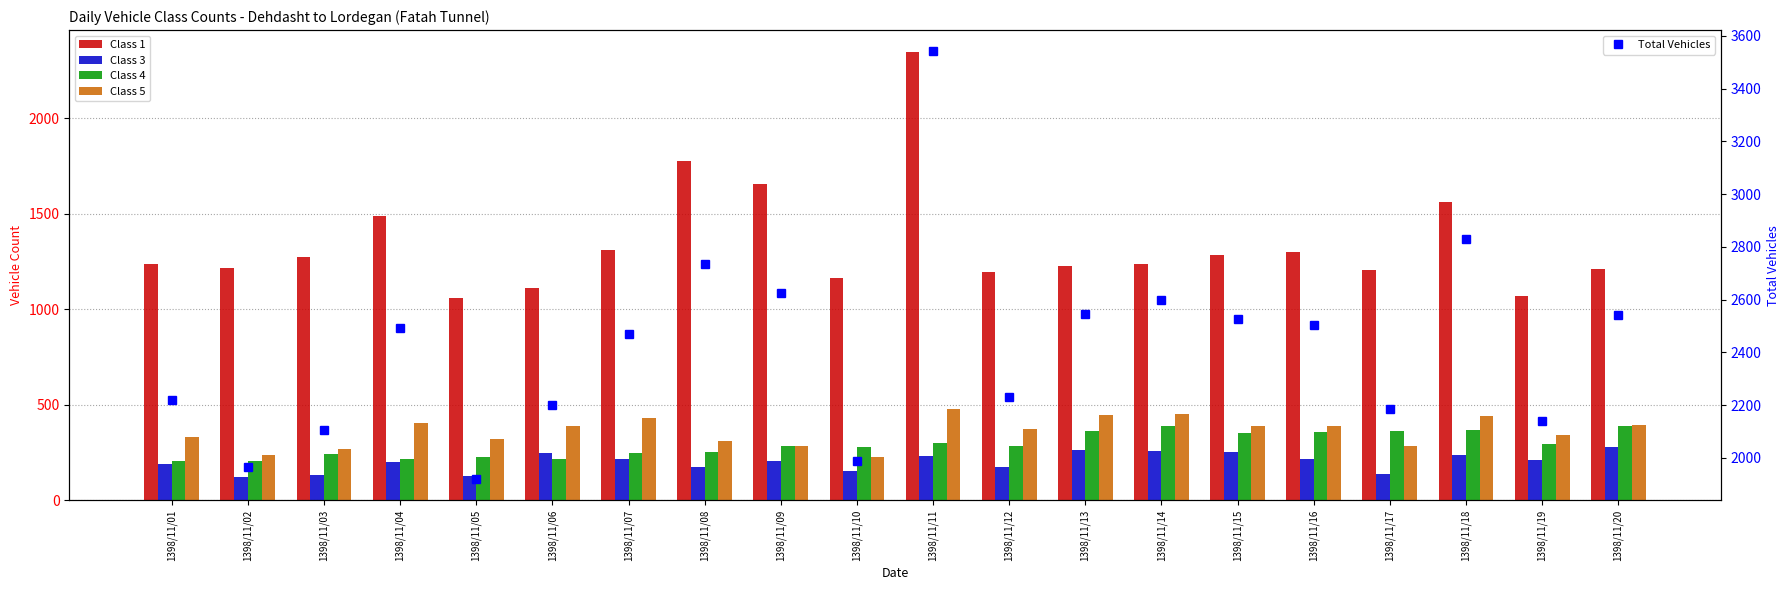

List the series in order of their peak value, highest first.

Total Vehicles, Class 1, Class 5, Class 4, Class 3